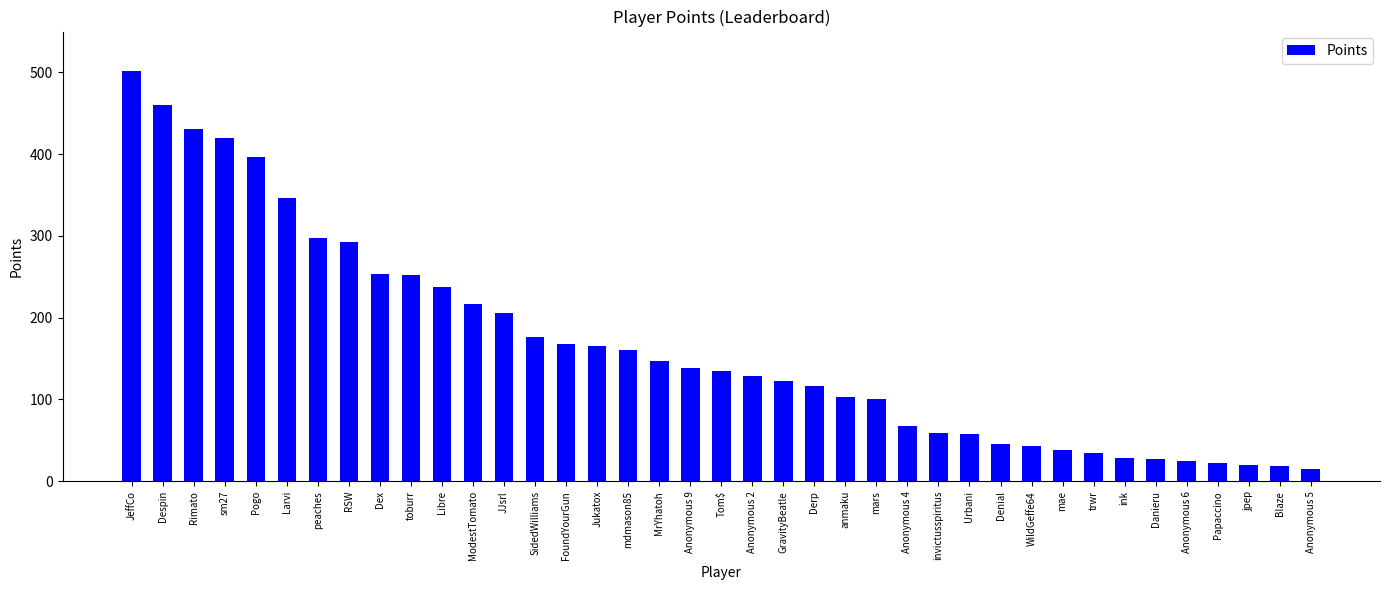

How many data points are less than 135?

19